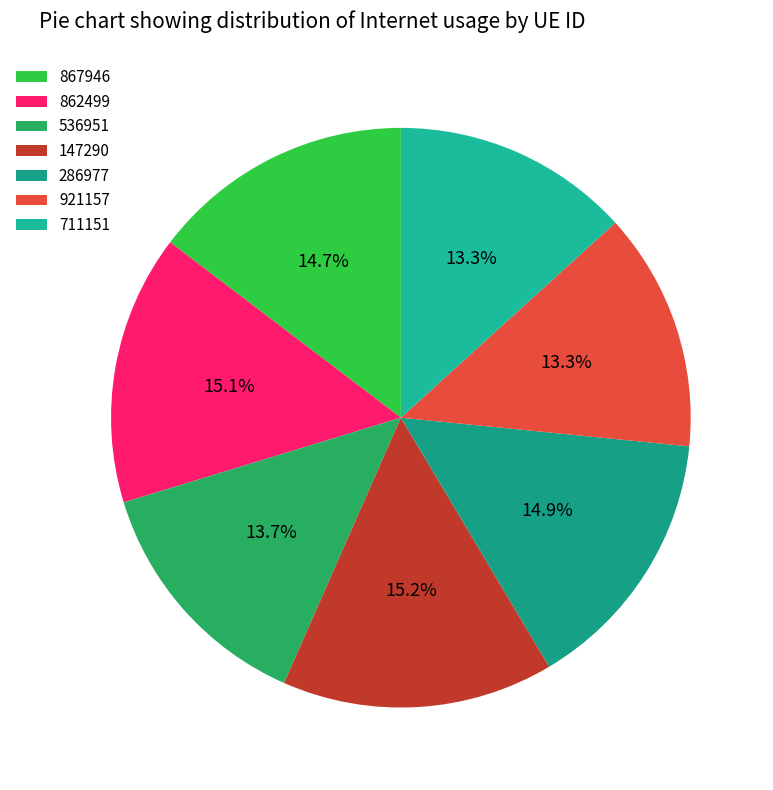

What is the total percentage of 536951 and 867946?

28.3%